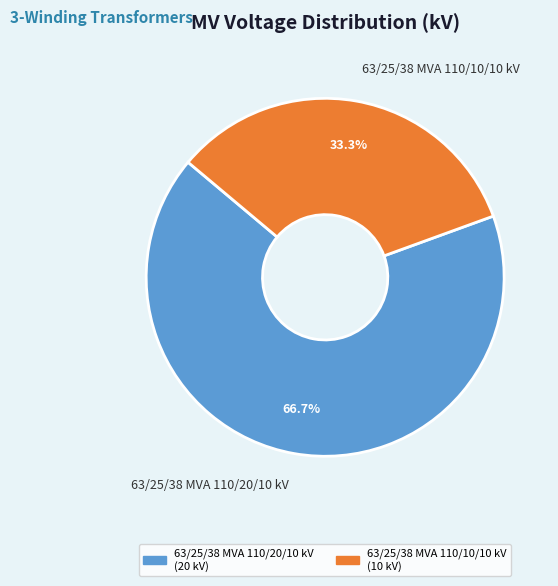

Between 63/25/38 MVA 110/20/10 kV and 63/25/38 MVA 110/10/10 kV, which is larger?

63/25/38 MVA 110/20/10 kV